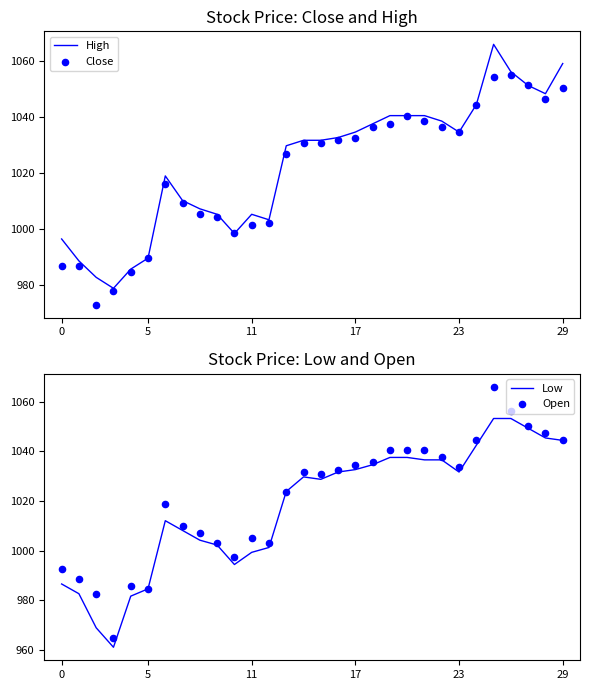

What are all the series names shown in the legend?

High, Close, Low, Open